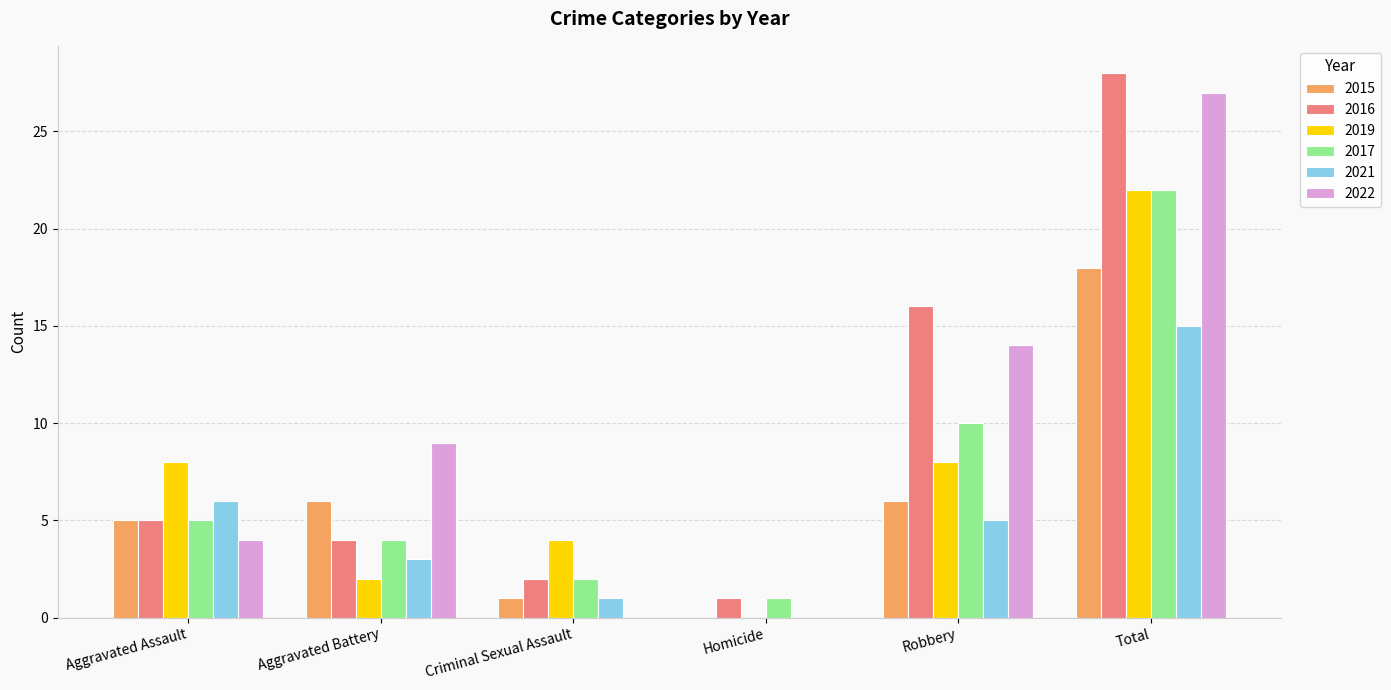

Which series changed the most between Aggravated Battery and Criminal Sexual Assault?

2022